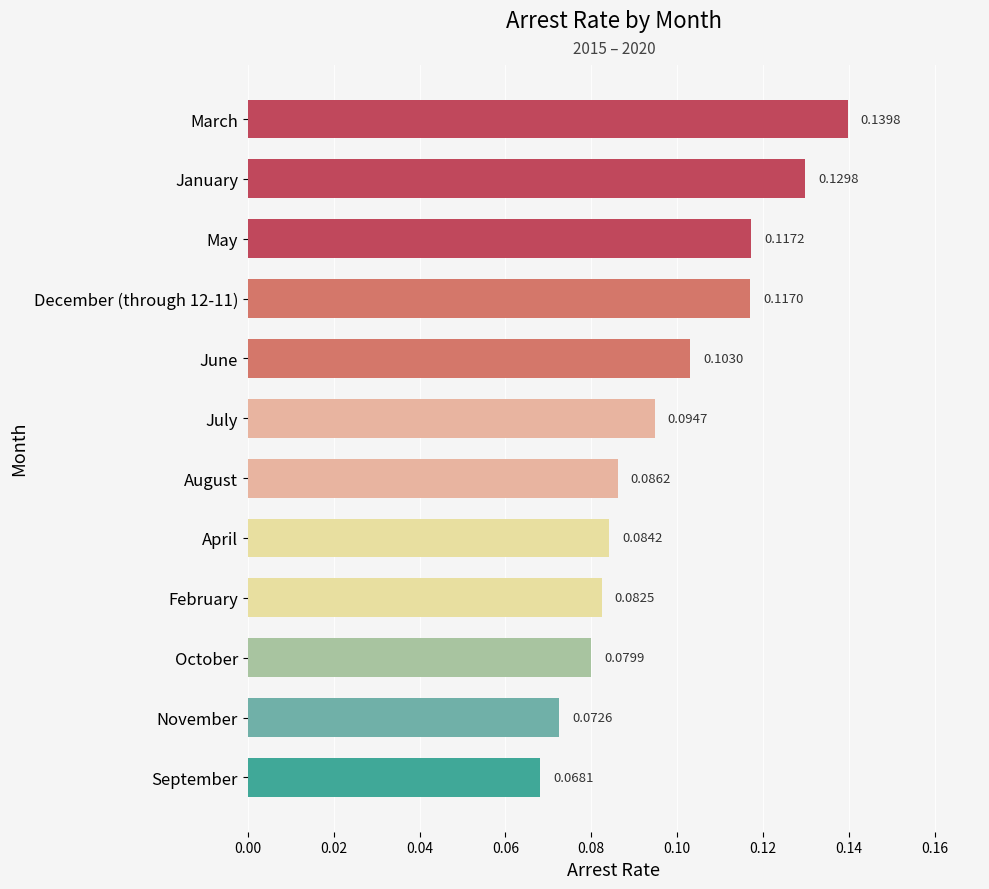

Which has a higher value, May or April?

May